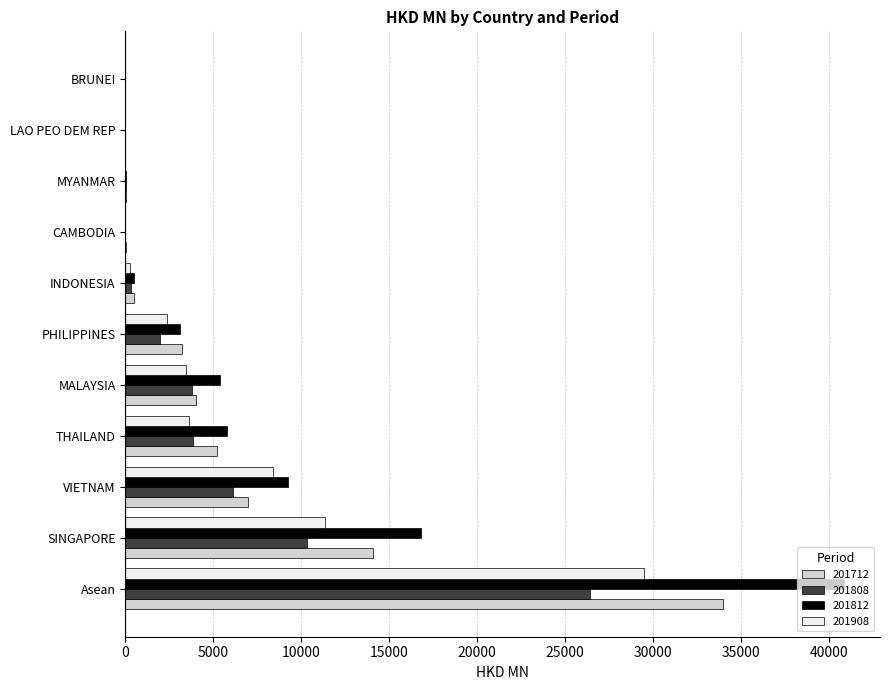

What is the spread (max minus min) of values at THAILAND?

2137.0